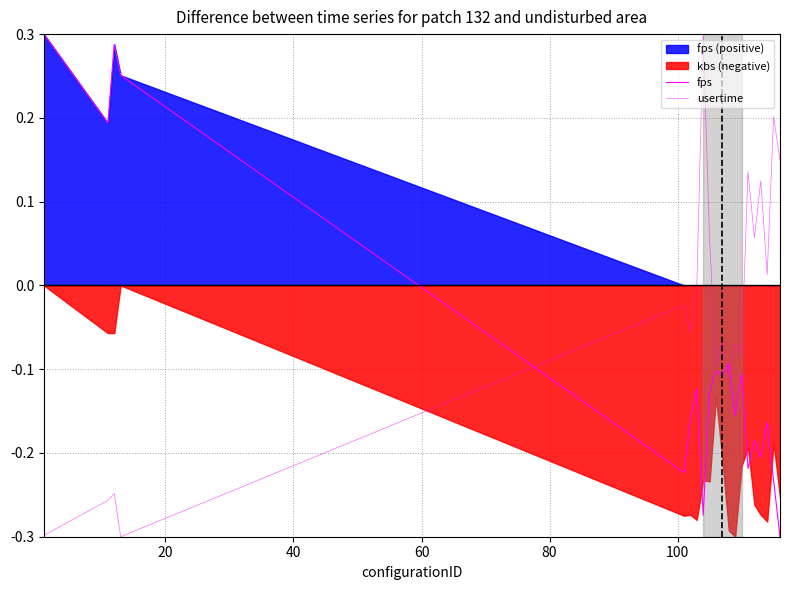

How many data points does each series have?

20